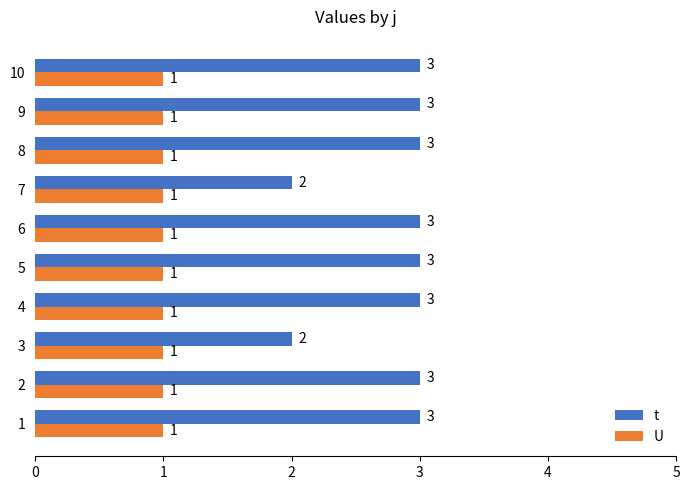

What is the difference between the maximum and second lowest values in the t series?

1